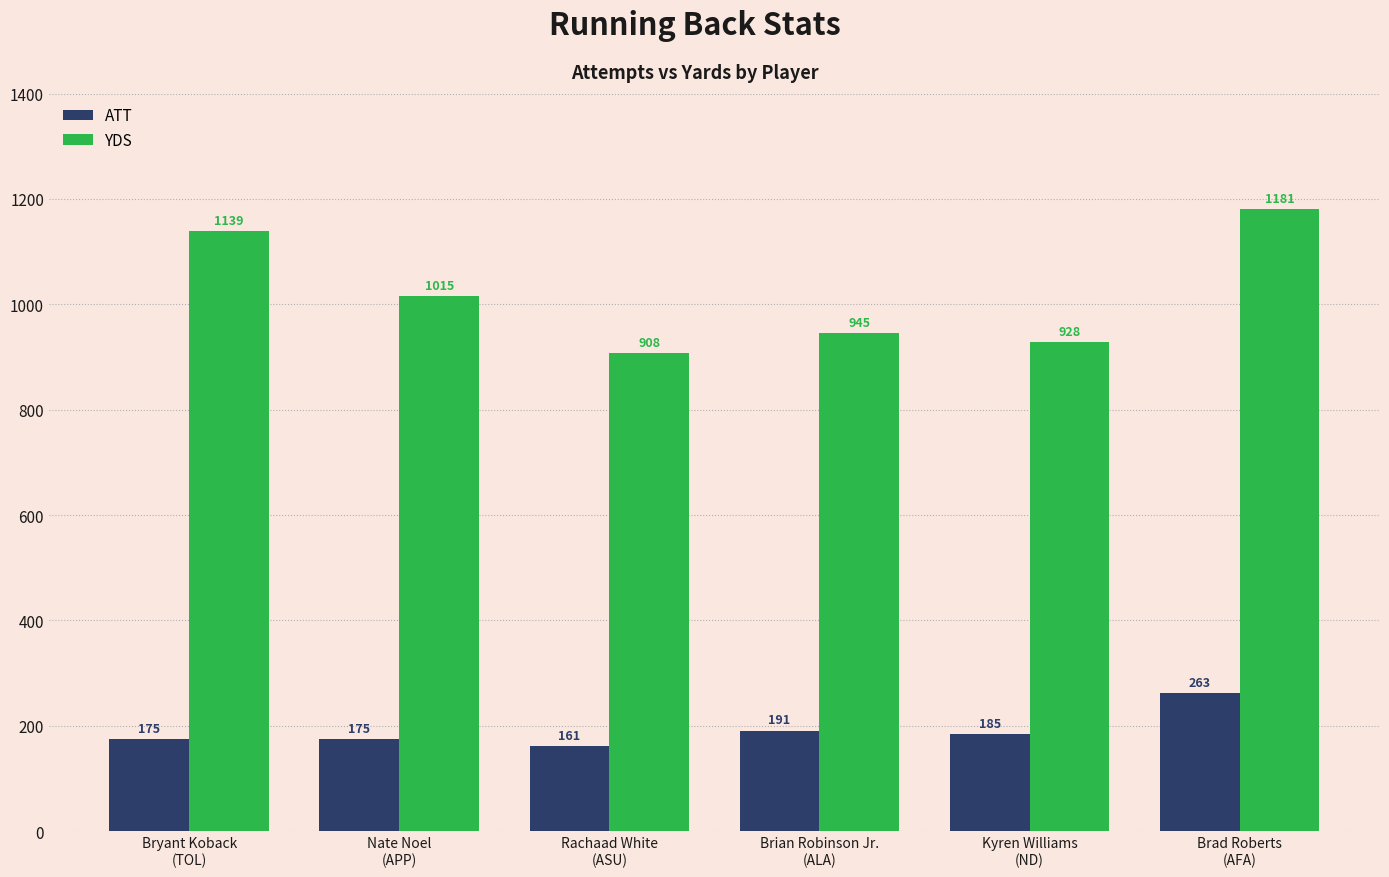

Reading left to right, what are all the values shown in this chart?

ATT: 175	175	161	191	185	263
YDS: 1139	1015	908	945	928	1181